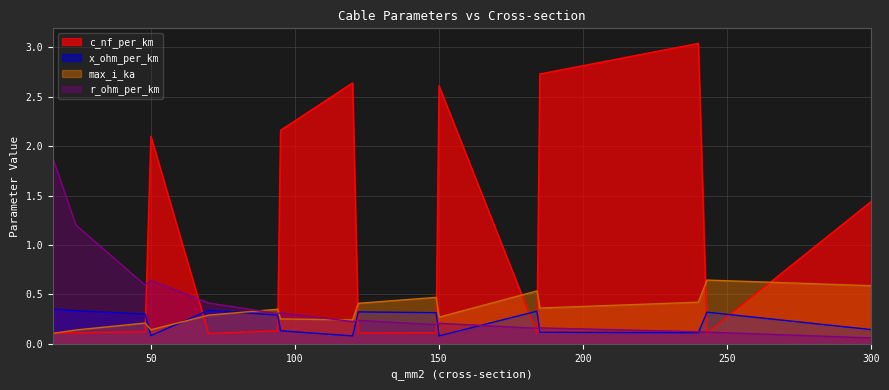

Does the chart have visible grid lines?

Yes